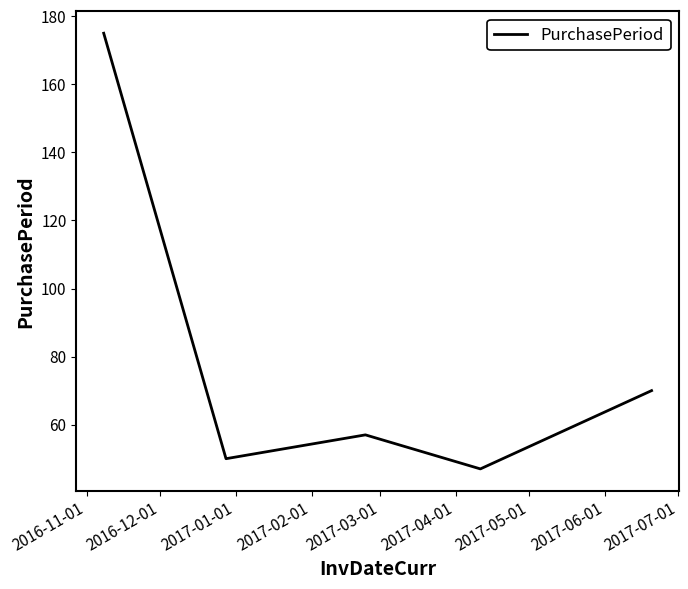

How many distinct data groups are displayed?

1